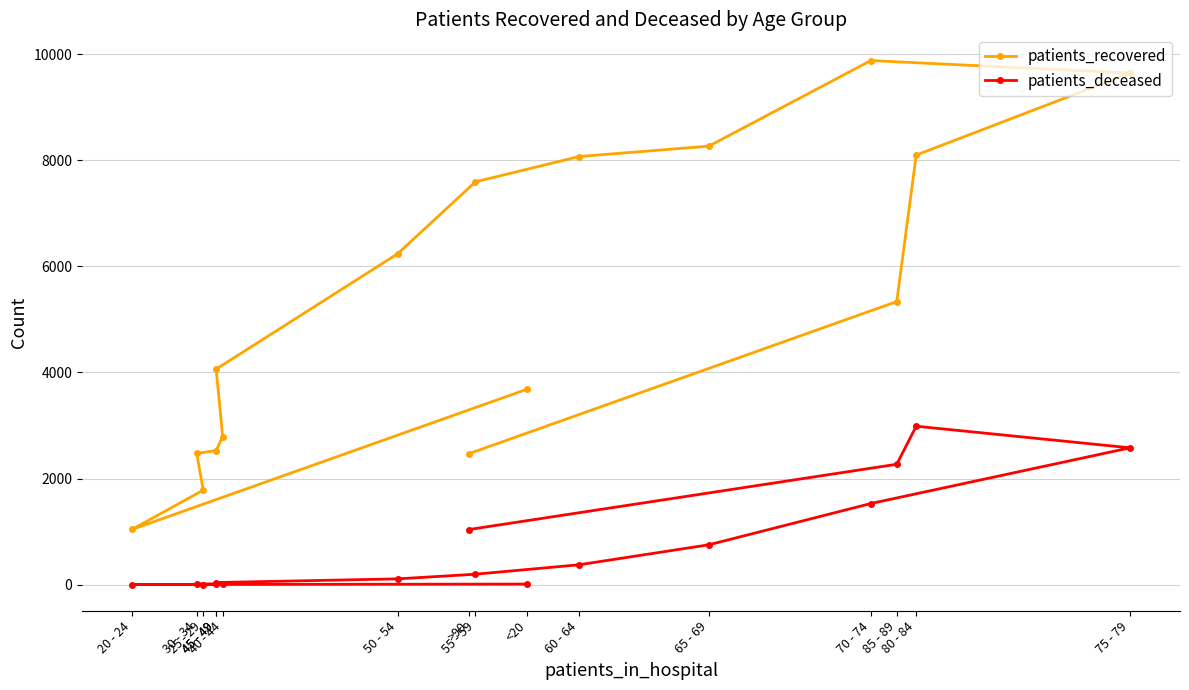

How many interior local valleys does the patients_recovered series have?

1